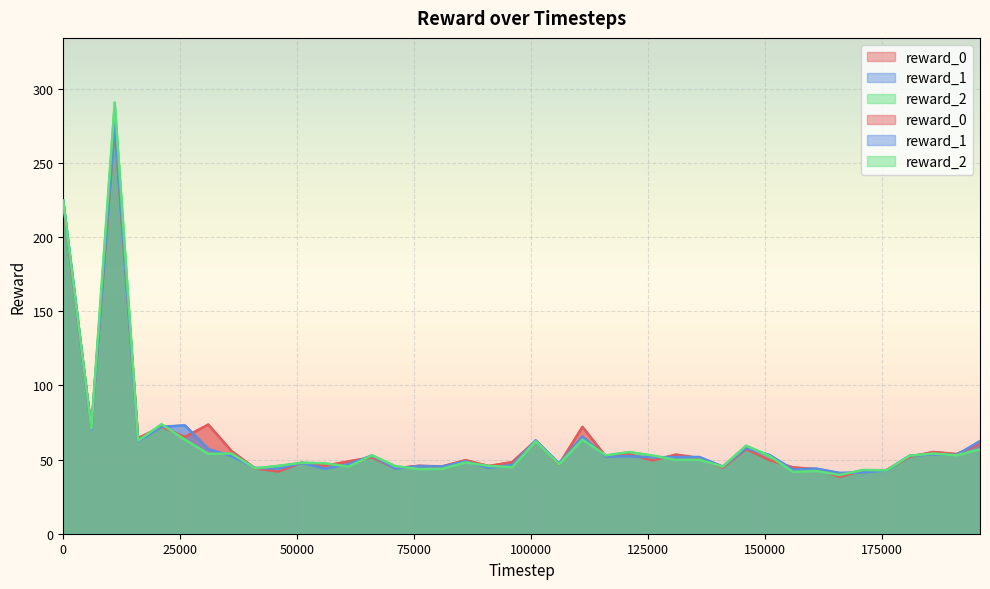

What is the difference between the maximum and minimum values in the reward_0 series?

235.9